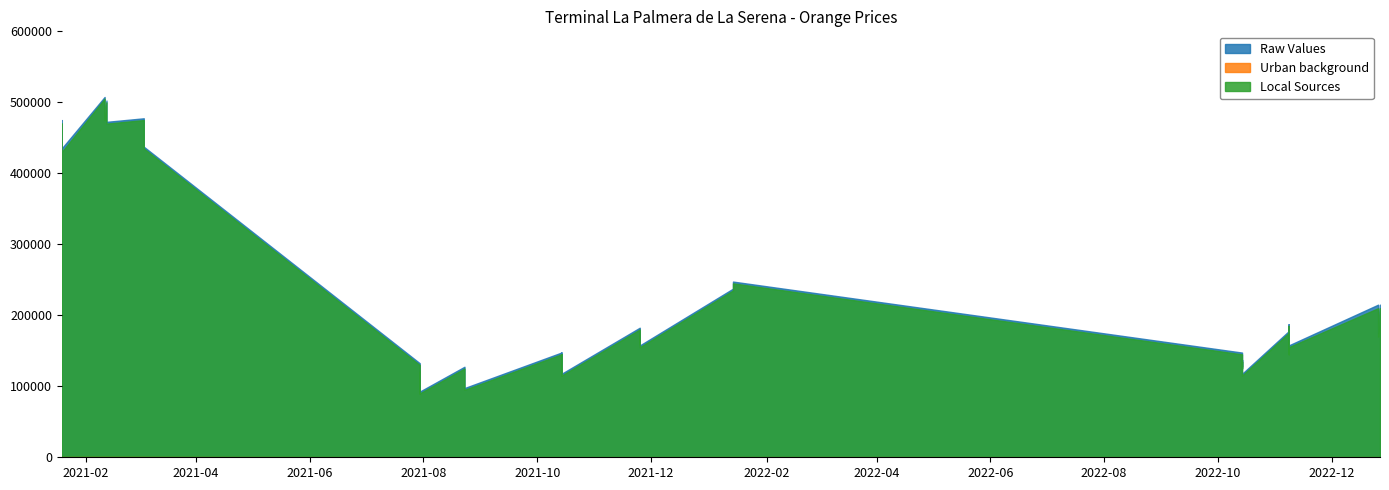

What is the sum of the Raw Values values at 2022-10-14 and 2022-01-14?

395000